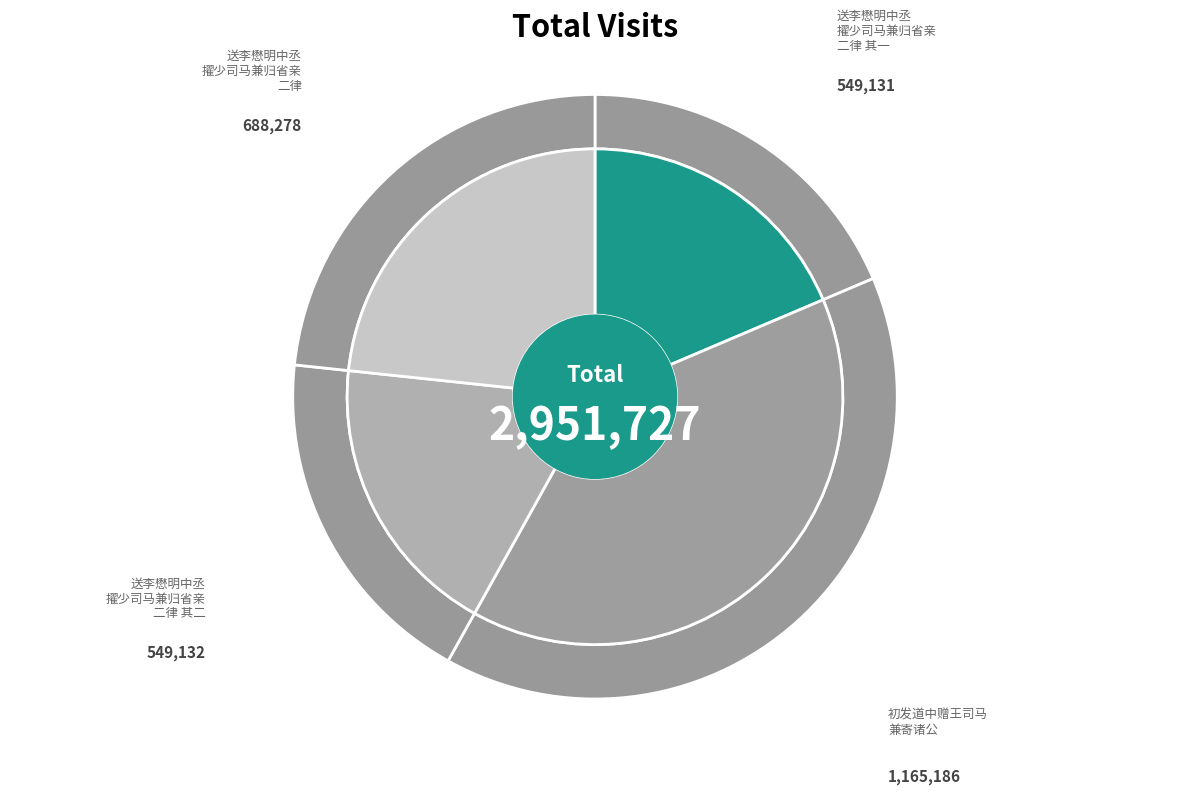

What is the change in value from 初发道中赠王司马兼寄诸公 to 送李懋明中丞擢少司马兼归省亲二律 其二?

-616054